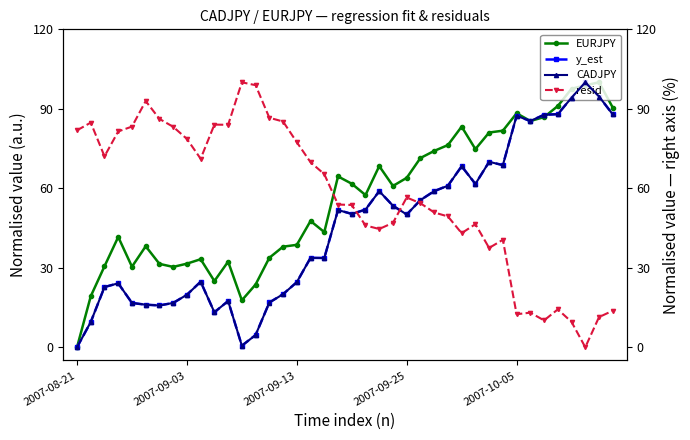

True or false: y_est has more than 0 points higher than both neighbors.

True